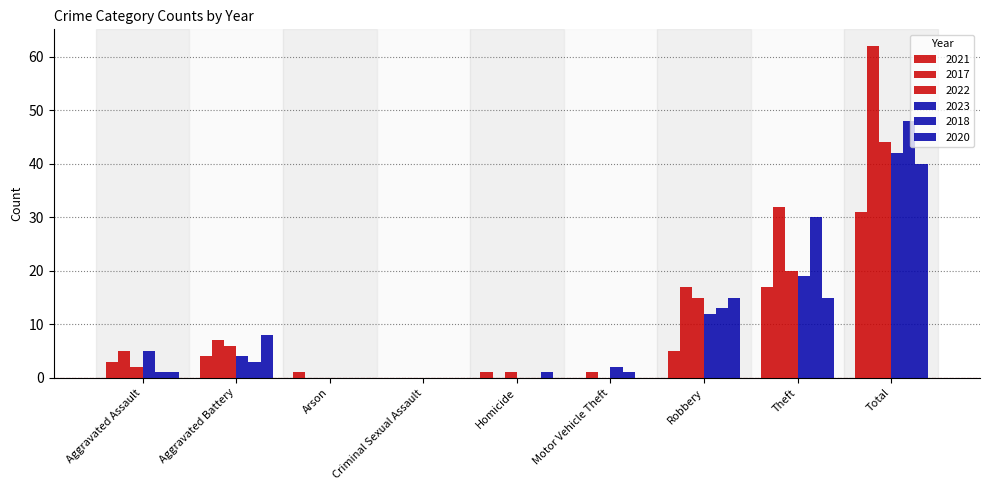

What is the label of the 7th bar from the left?

Robbery